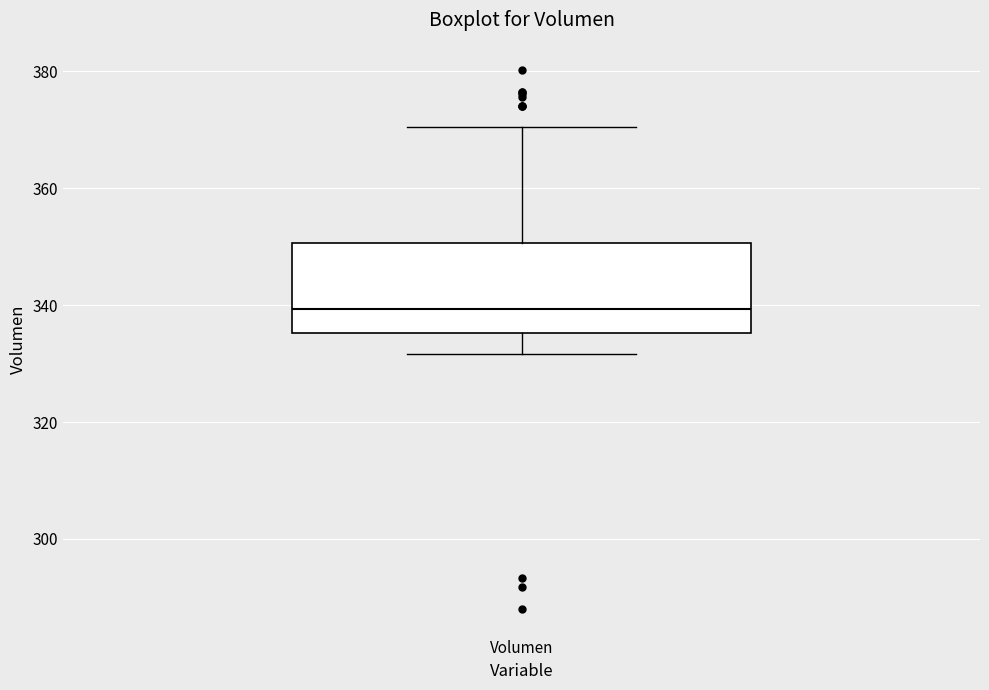

Where is the lower edge of the box for Volumen on the y-axis? The values are not printed on the chart, so give them approximately, as read against the axis.

336